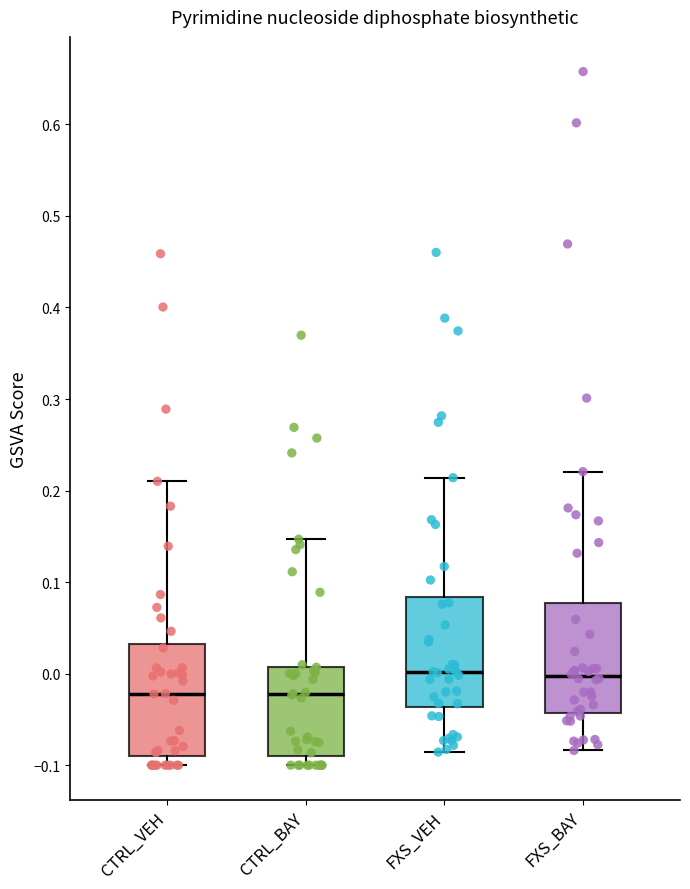

Reading left to right, read every box against the y-axis: the position of its median line, the range the box covers, and the ends of its whiskers. The values are not printed on the chart, so give them approximately, as read against the axis.

CTRL_VEH: median -0.02, box -0.09 to 0.03, whiskers -0.10 to 0.21
CTRL_BAY: median -0.02, box -0.09 to 0.01, whiskers -0.10 to 0.15
FXS_VEH: median 0.00, box -0.04 to 0.08, whiskers -0.09 to 0.21
FXS_BAY: median 0.00, box -0.04 to 0.08, whiskers -0.08 to 0.22